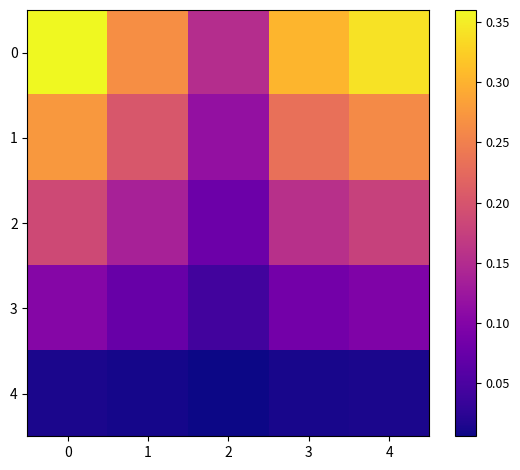

At how many categories does at least one series exceed 0?

5